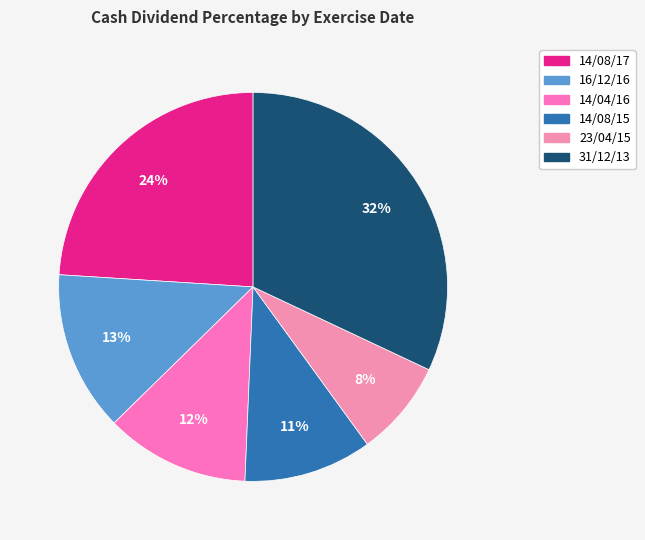

Which category has the smallest portion of the pie?

23/04/15